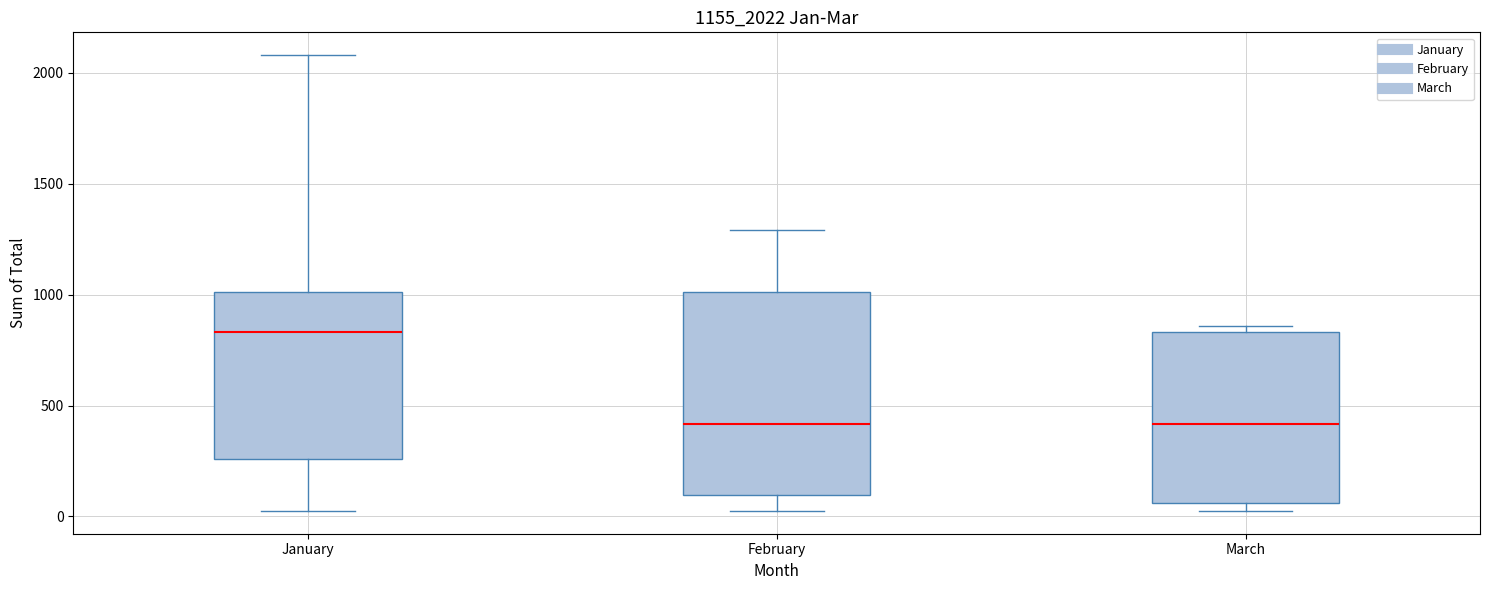

Reading left to right, read every box against the y-axis: the position of its median line, the range the box covers, and the ends of its whiskers. The values are not printed on the chart, so give them approximately, as read against the axis.

January: median 850, box 250 to 1000, whiskers 0 to 2100
February: median 400, box 100 to 1000, whiskers 0 to 1300
March: median 400, box 50 to 850, whiskers 0 to 850 (just above the box's upper edge)